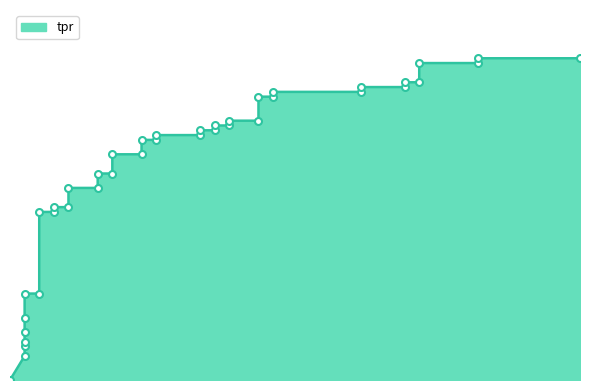

What is the value of the 9th point from the left?

0.2